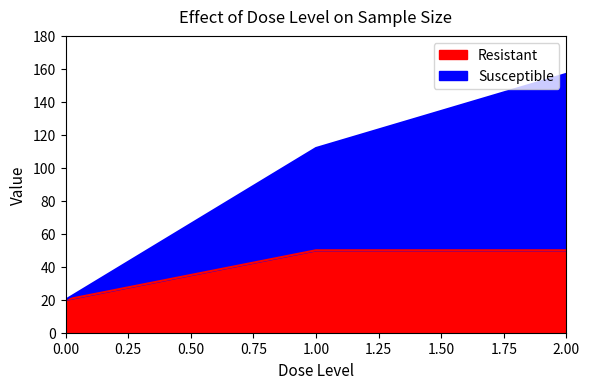

Which series changed the most between 0 and 2?

Susceptible